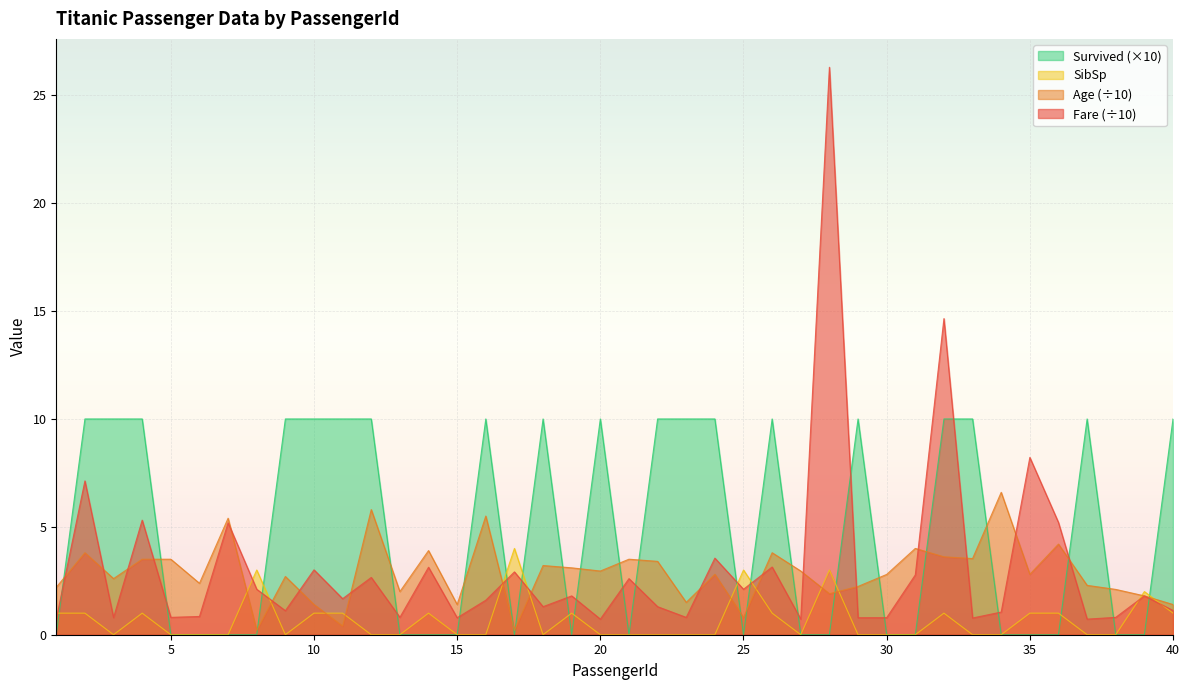

At which label does Age reach its minimum?

8